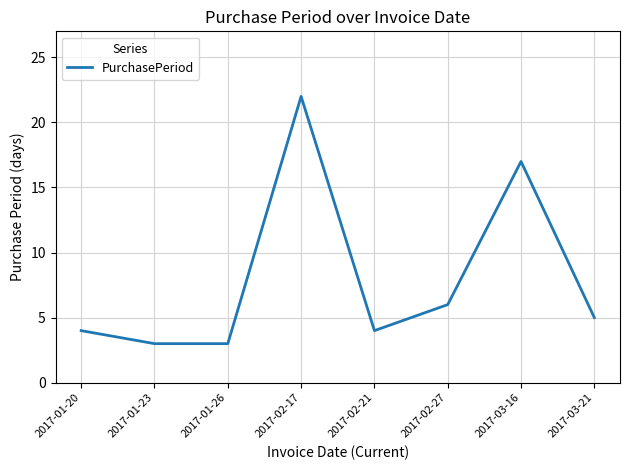

Is it true that the value at 2017-02-21 is 6?

False